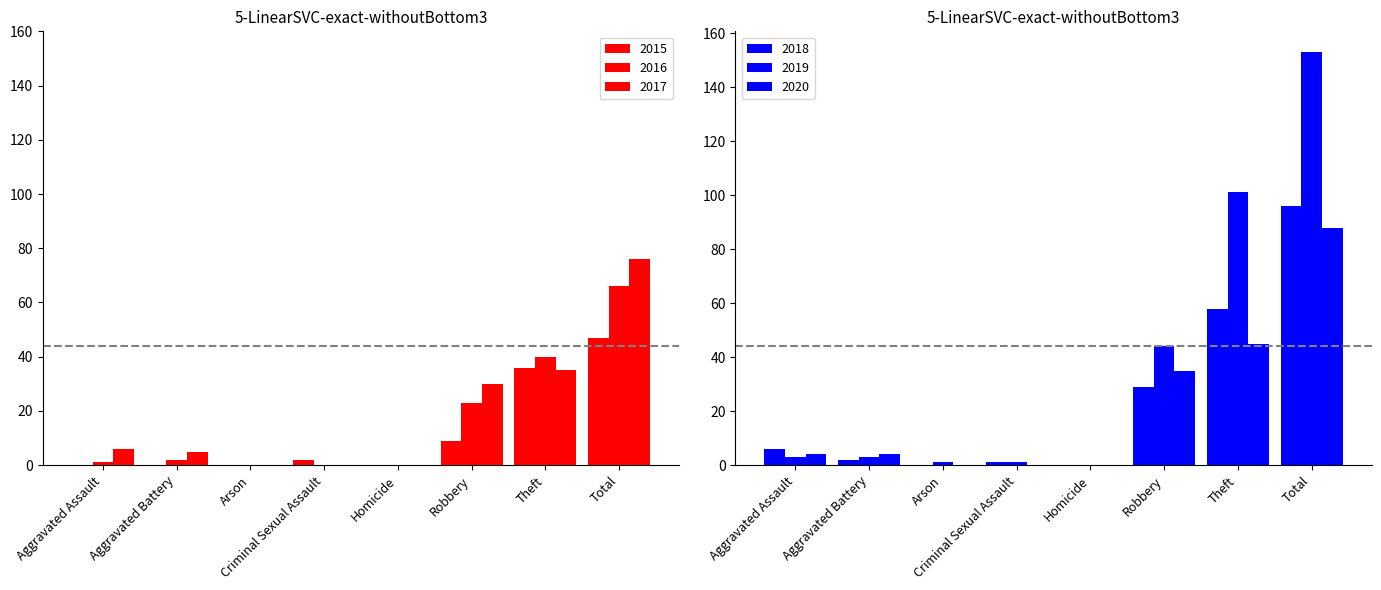

What is the label of the 3rd bar from the left?

Arson